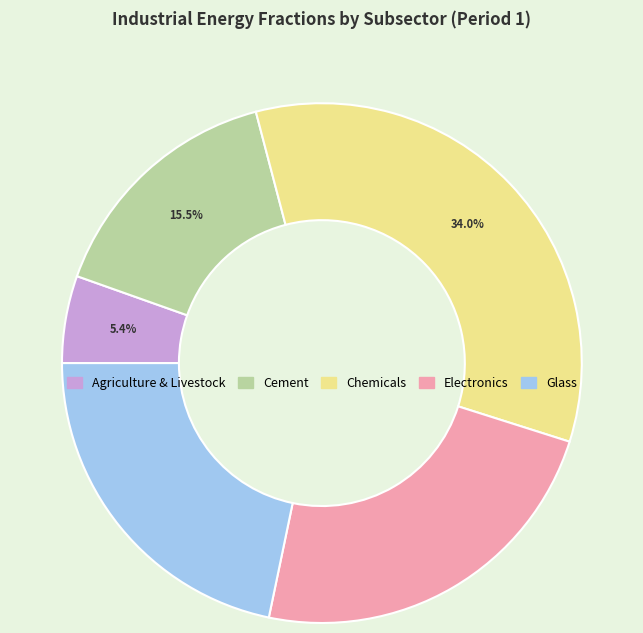

To the nearest percent, what portion does Electronics represent?

23%